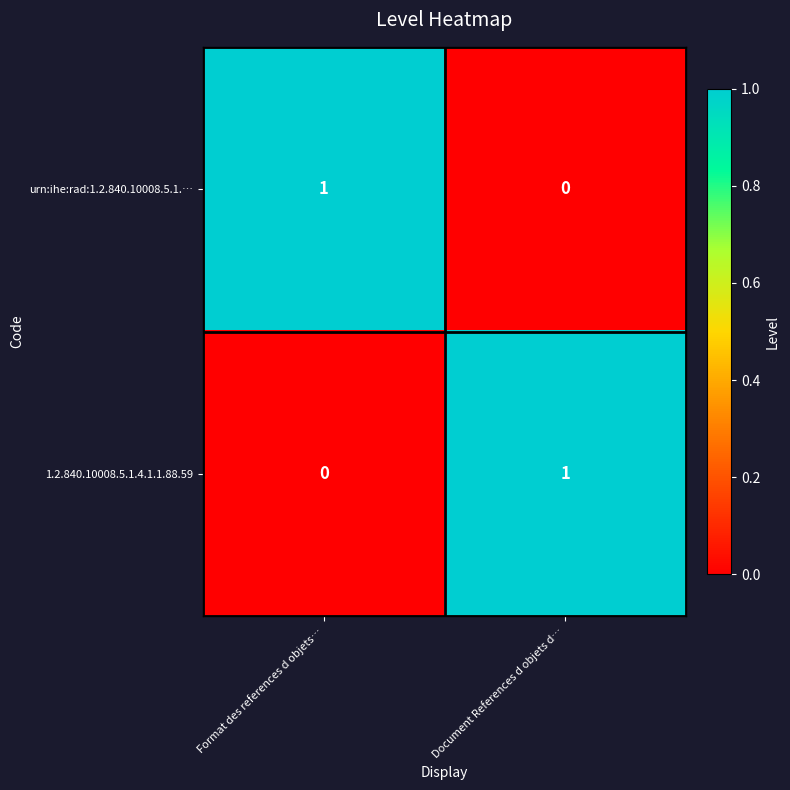

Where is 1.2.840.10008.5.1.4.1.1.88.59 nearest to the value 0?

Format des references d objets…